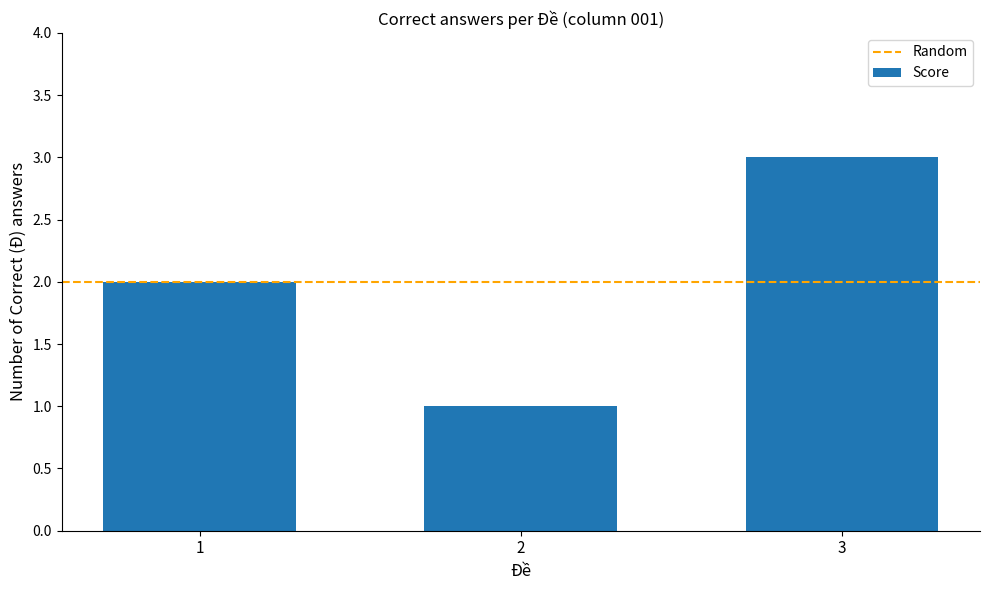

Rank the categories by value from lowest to highest.

2, 1, 3